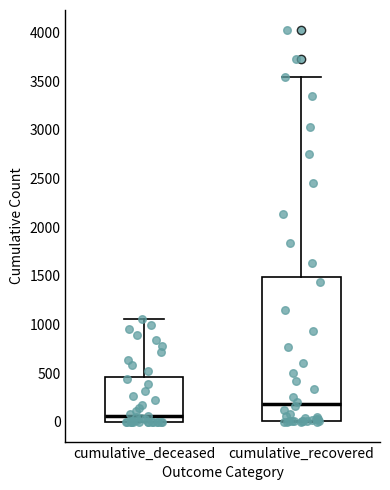

Which box is the tallest, from its lower edge to its upper edge?

cumulative_recovered